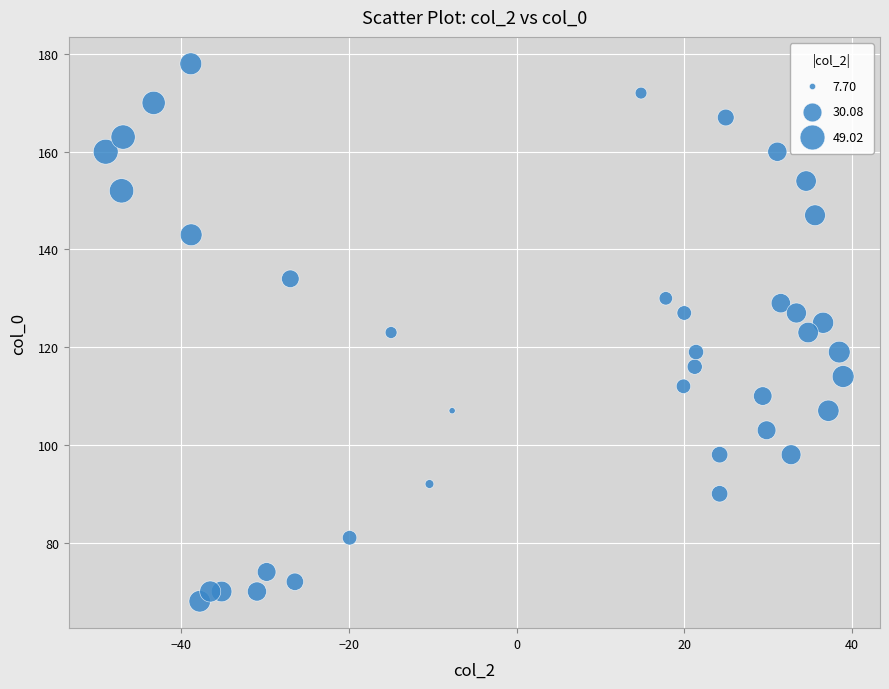

What is the range of Y values (max minus min)?

110